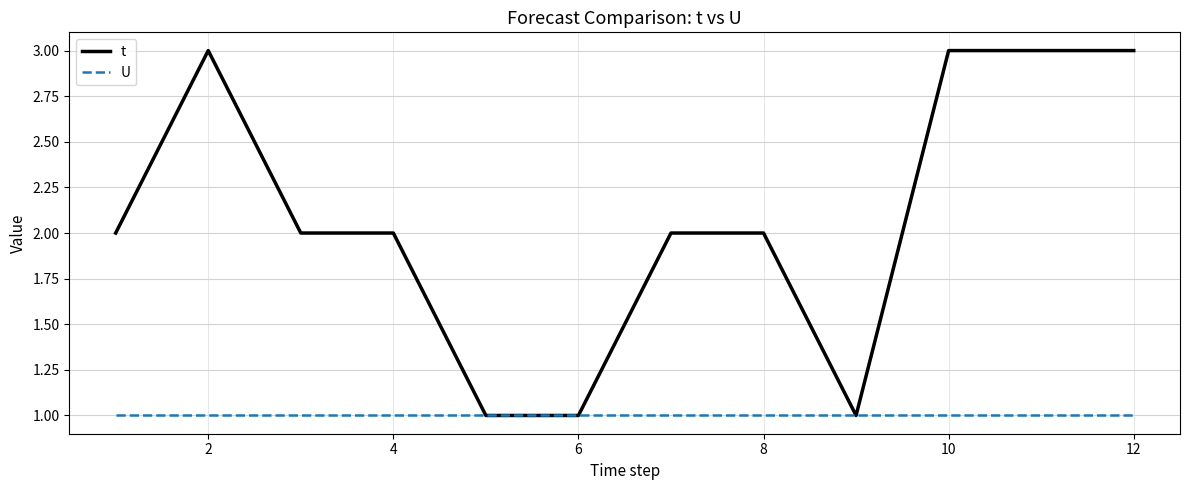

What is the maximum value for t?

3